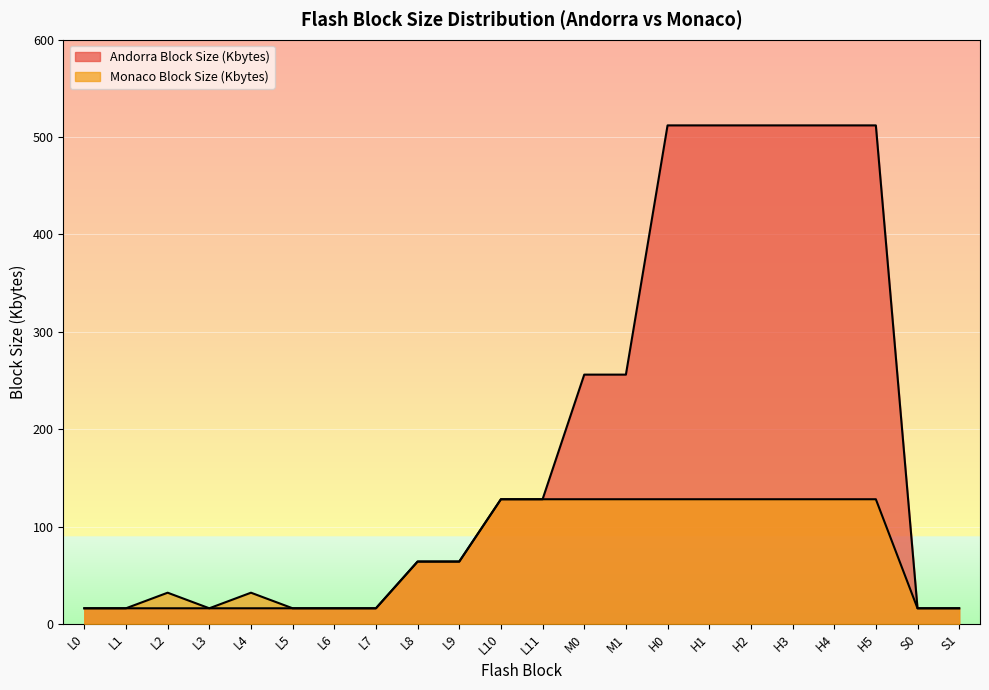

List the labels in order of Andorra Block Size (Kbytes) value, smallest first.

L0, L1, L2, L3, L4, L5, L6, L7, S0, S1, L8, L9, L10, L11, M0, M1, H0, H1, H2, H3, H4, H5